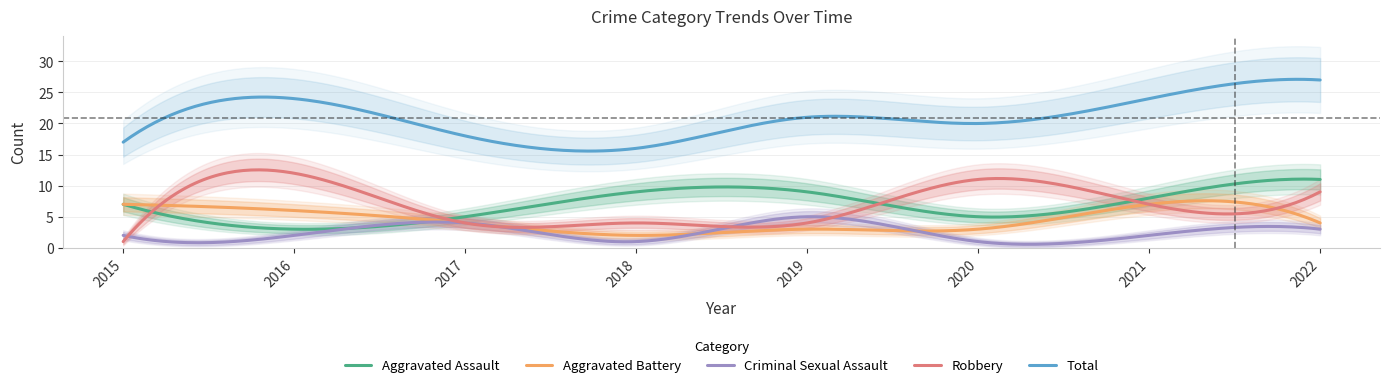

Is it true that Robbery equals 5 at 2016?

False